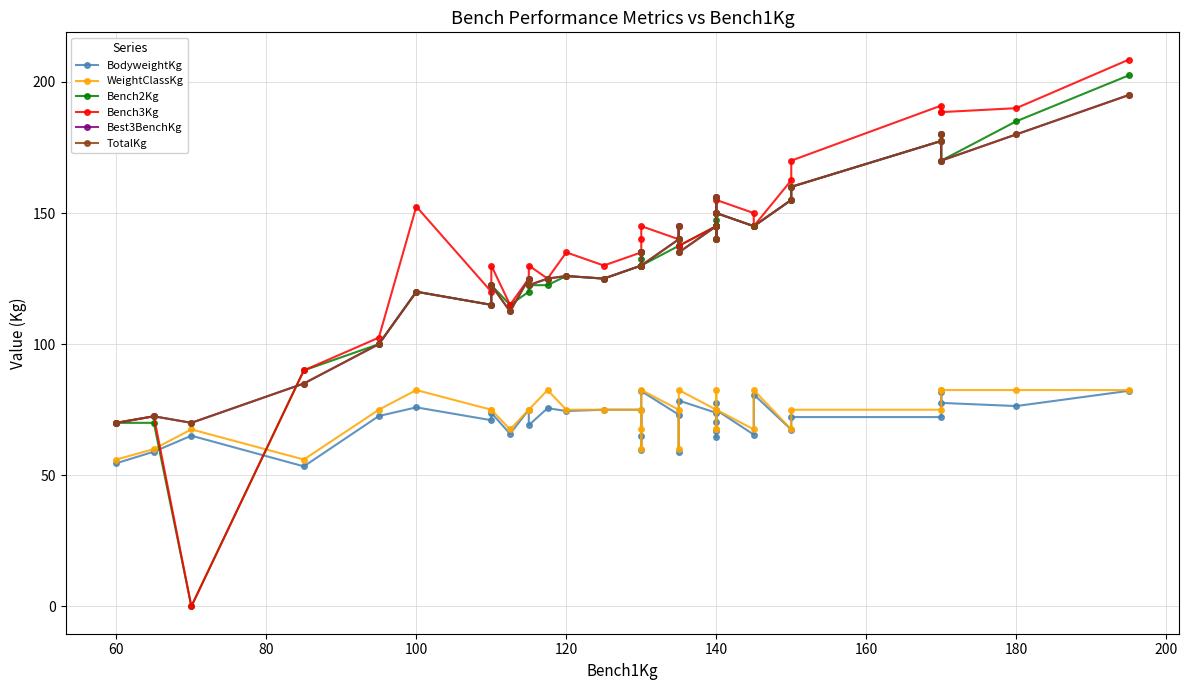

Does the chart display data point markers on the line(s)?

Yes